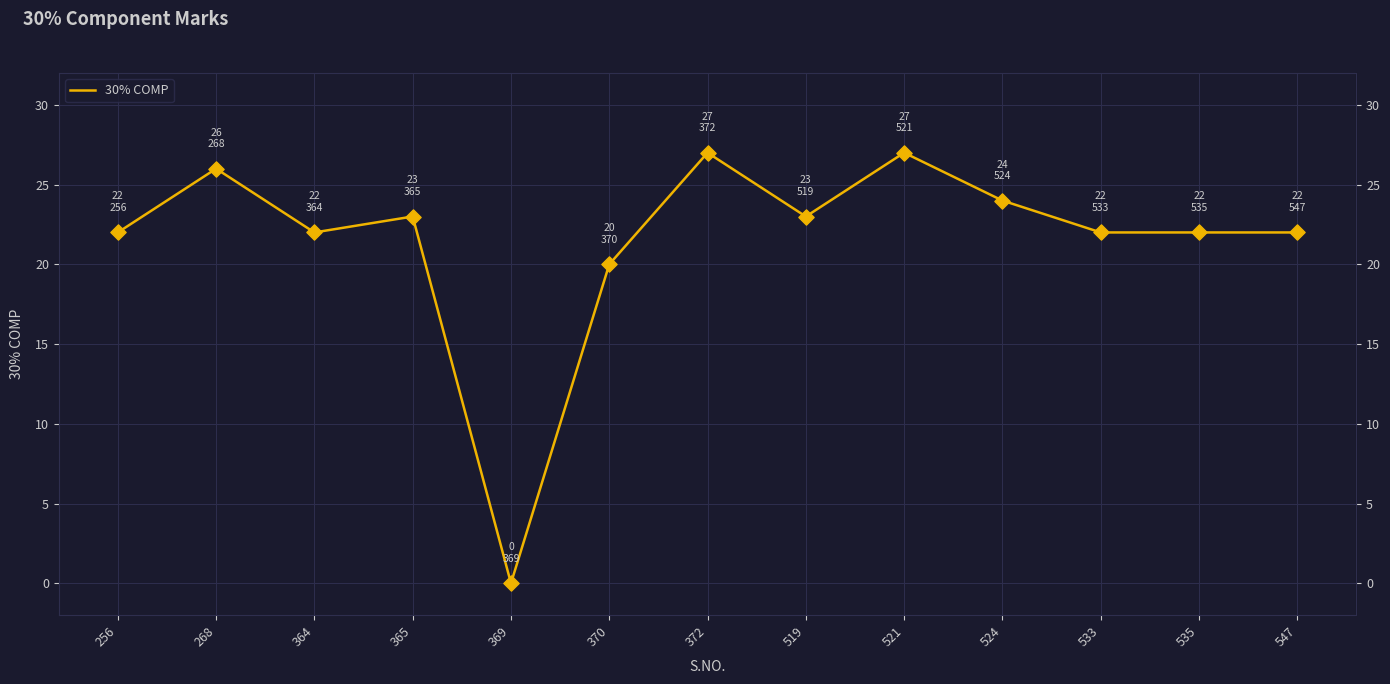

What is the change in value from 521 to 524?

-3